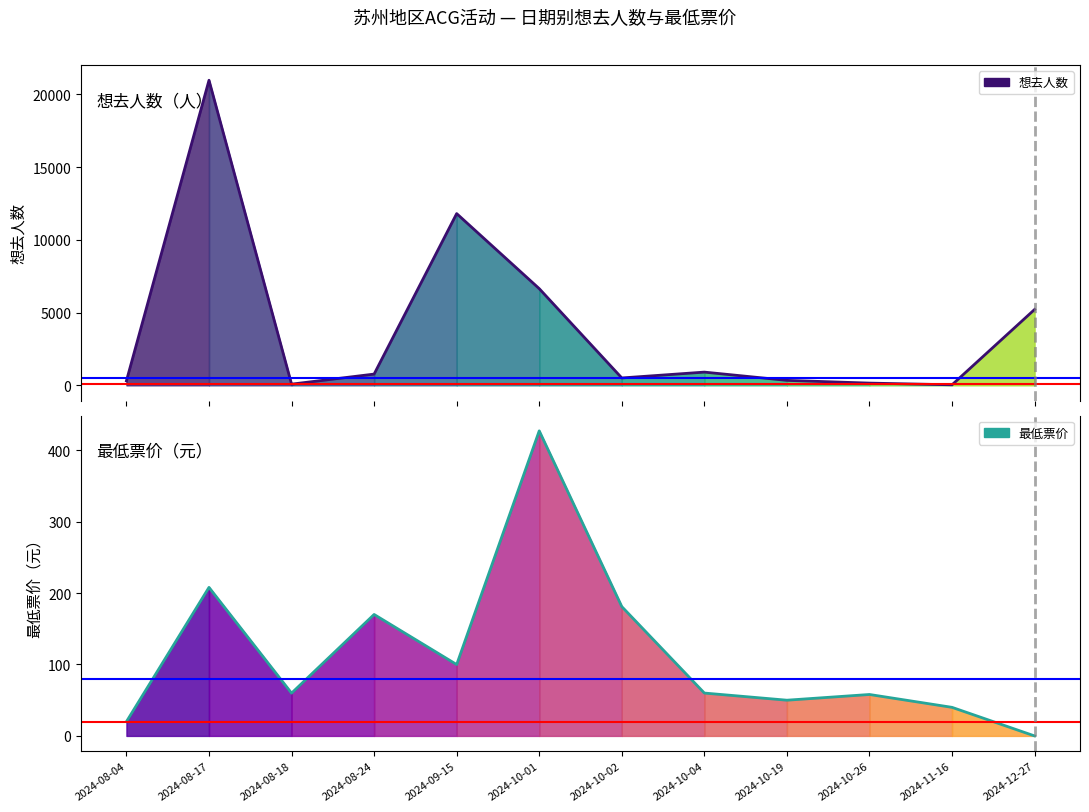

What is the value of the 最低票价 point at the 5th from the left?

99.9